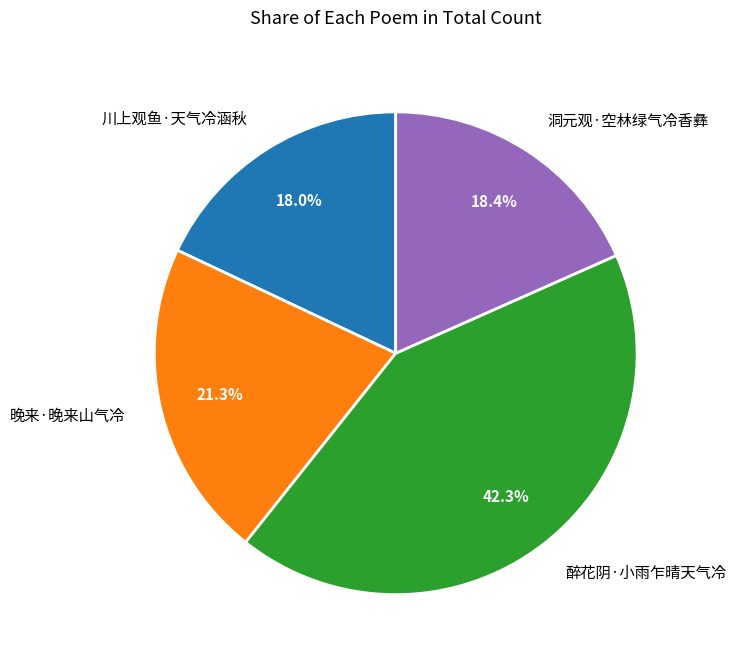

To the nearest percent, what is the combined percentage of 晚来·晚来山气冷 and 川上观鱼·天气冷涵秋?

39%